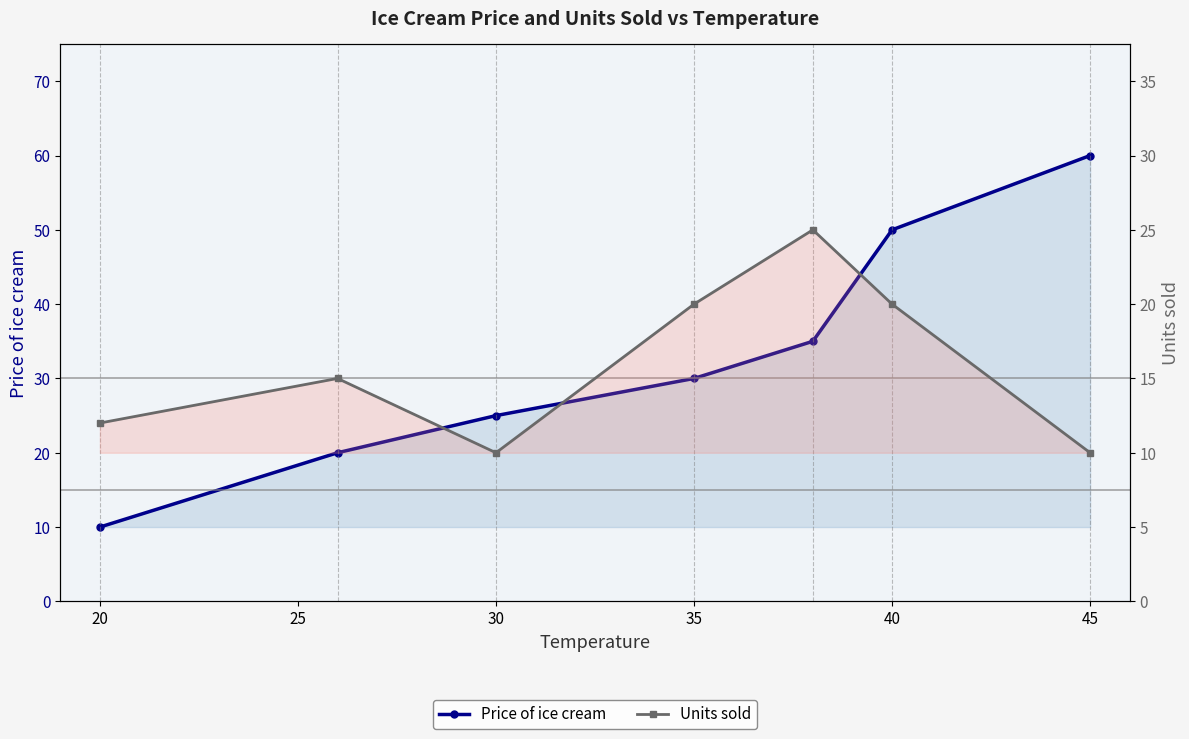

Which series has the widest spread of values?

Price of ice cream